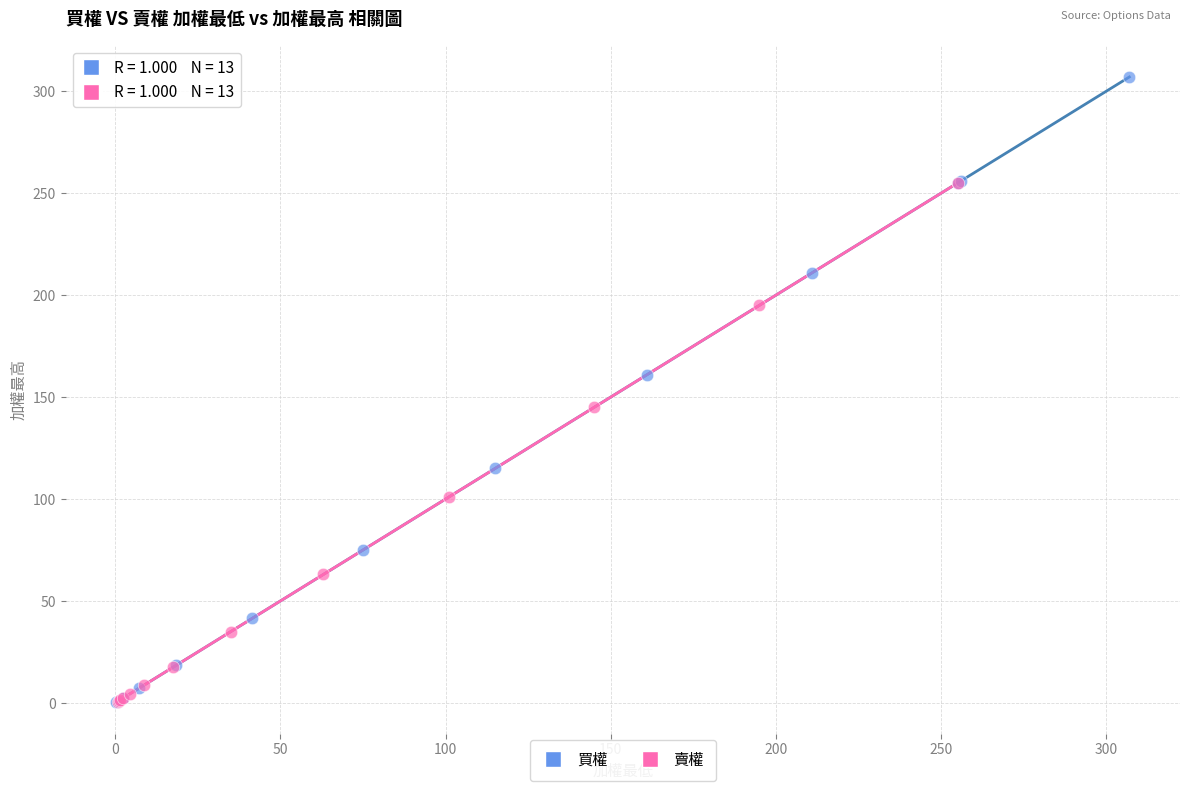

Which series reaches the maximum Y coordinate?

買權